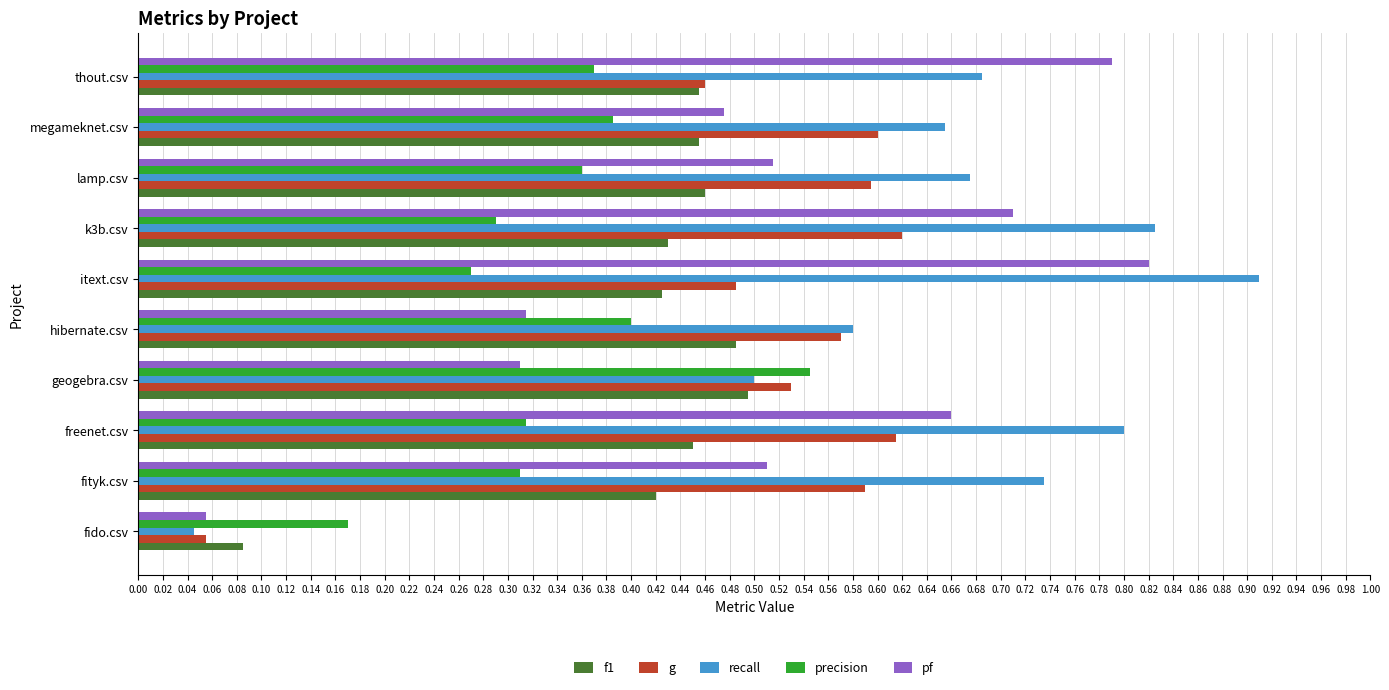

At k3b.csv, list the series in order from largest to smallest.

recall, pf, g, f1, precision